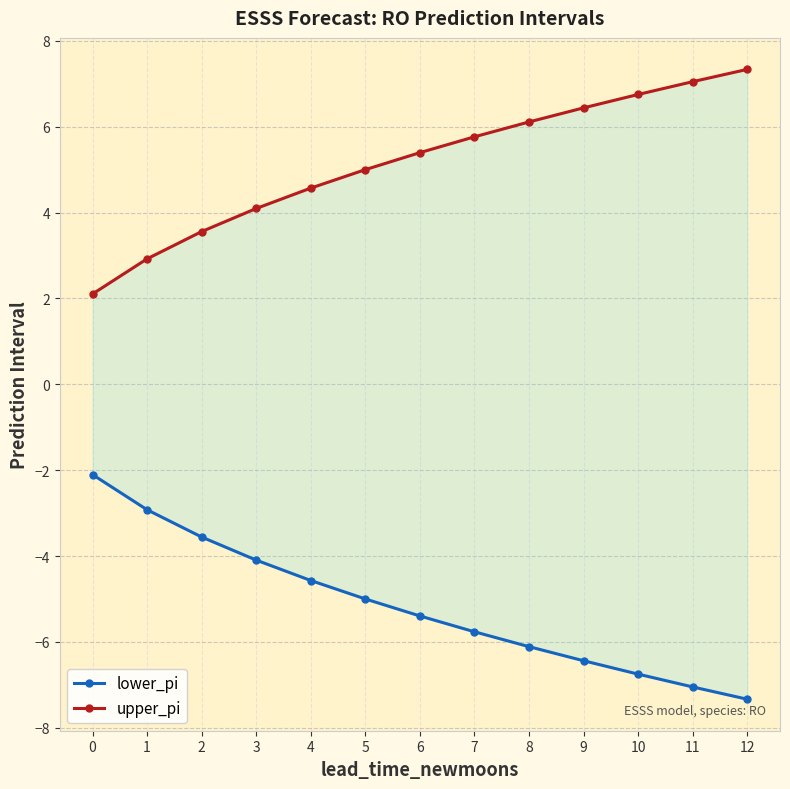

Reading right to left, transcribe all the data shown in this chart.

lower_pi: -7.3	-7.1	-6.8	-6.4	-6.1	-5.8	-5.4	-5.0	-4.6	-4.1	-3.6	-2.9	-2.1
upper_pi: 7.3	7.1	6.8	6.4	6.1	5.8	5.4	5.0	4.6	4.1	3.6	2.9	2.1